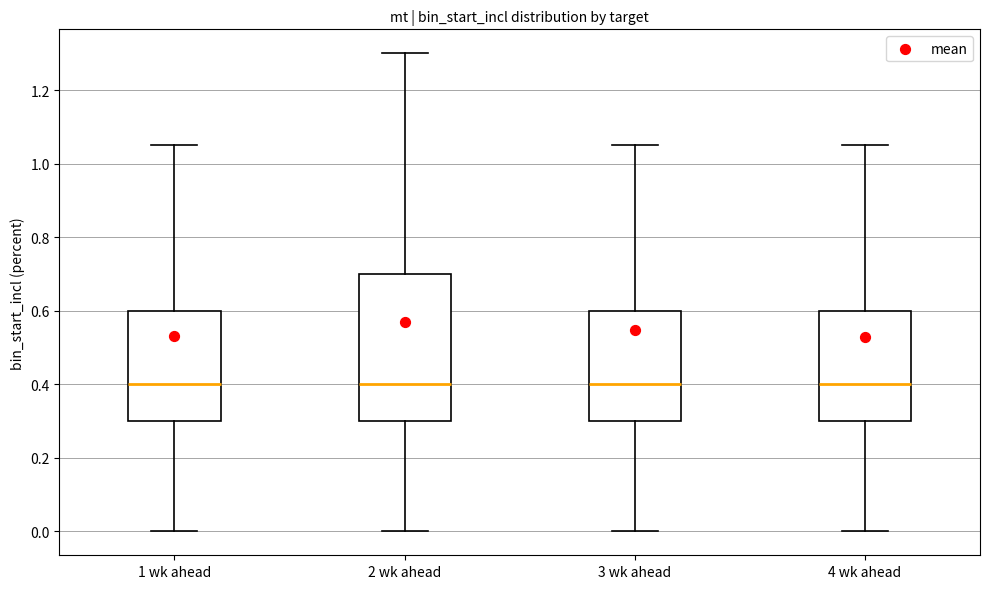

Where is the lower edge of the box for 2 wk ahead on the y-axis? The values are not printed on the chart, so give them approximately, as read against the axis.

0.30